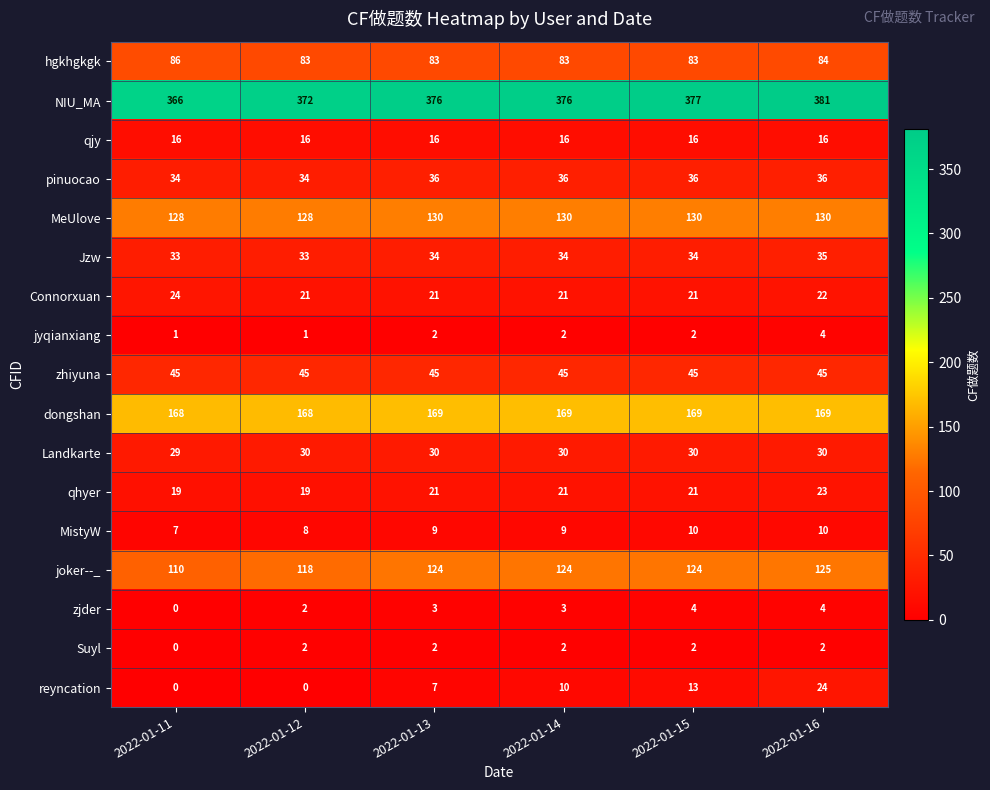

What value does the joker--_ series have at 2022-01-12?

118